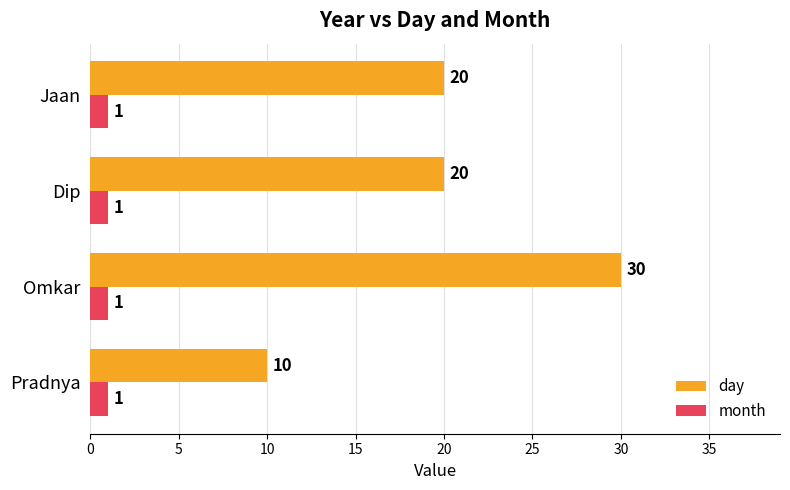

At how many categories does at least one series exceed 1?

4